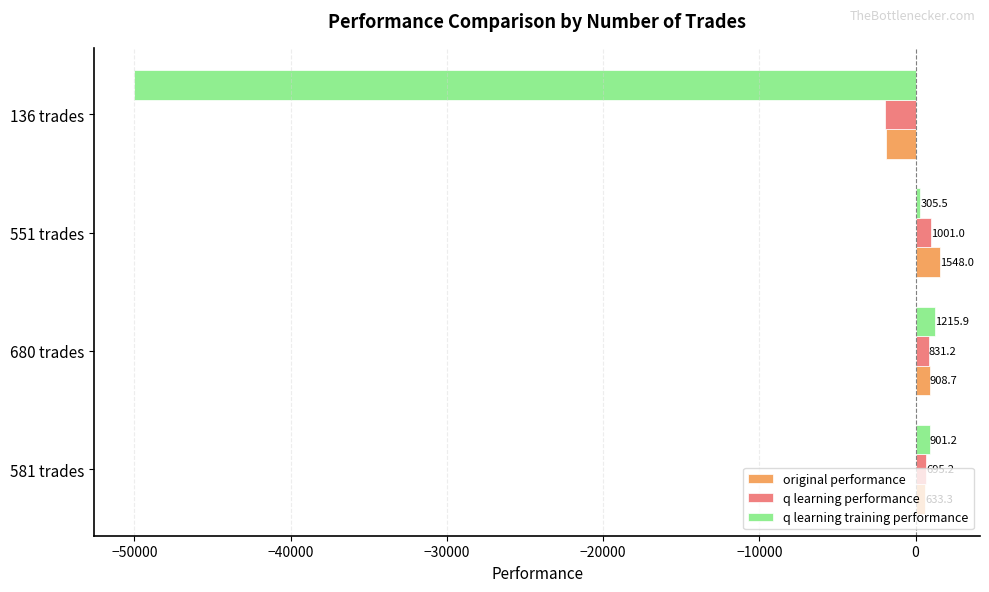

How many values in q learning performance are below zero?

1